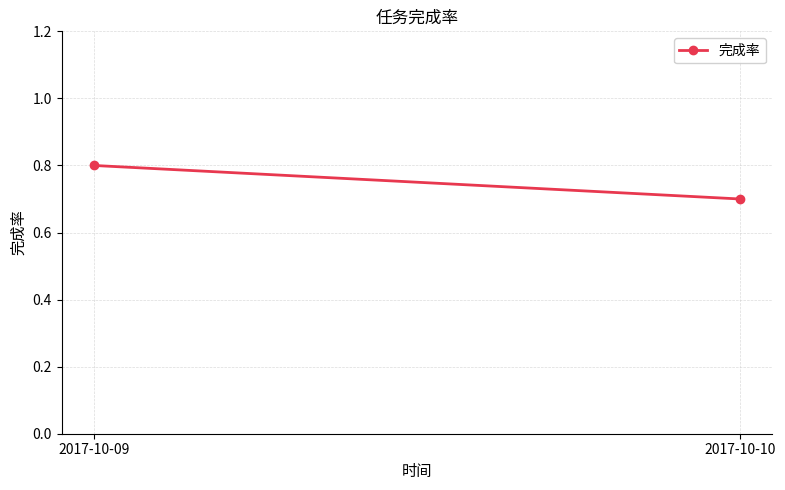

The chart shows a value of 0.5 at 2017-10-09. True or false?

False